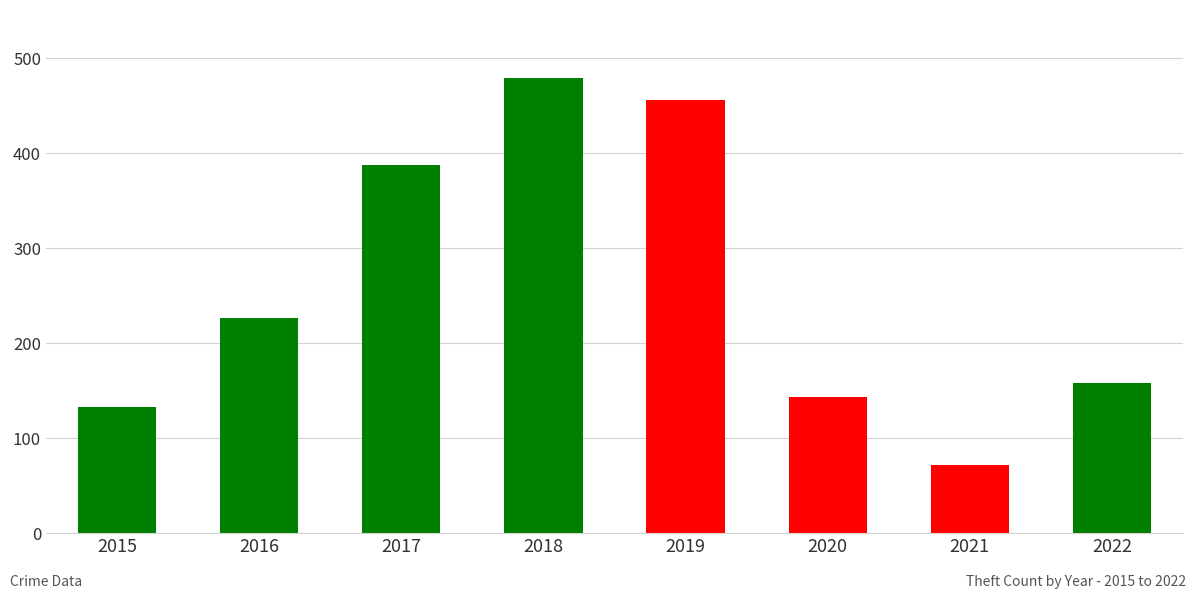

What is the value of the 5th bar from the left?

456